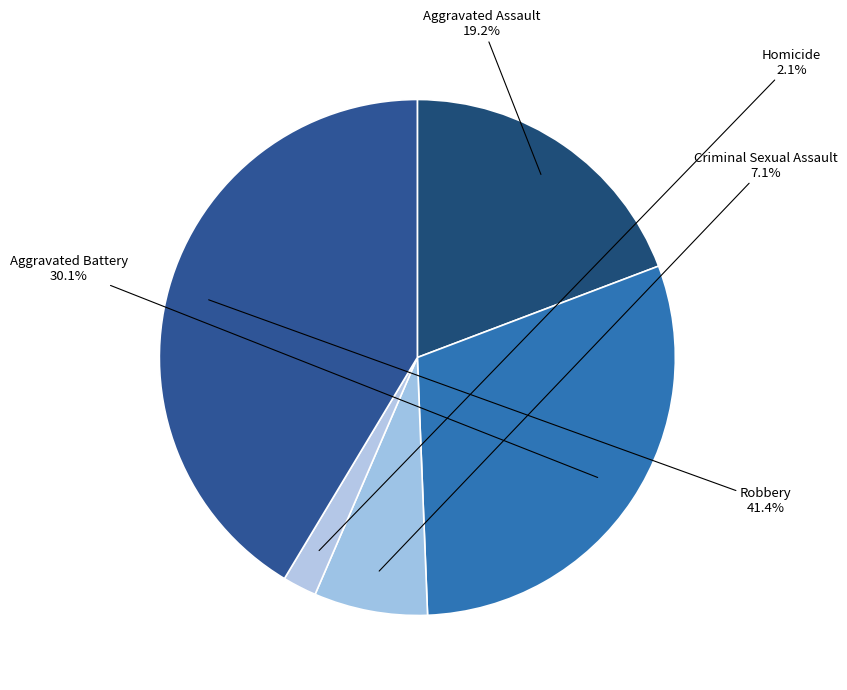

True or false: Aggravated Battery accounts for 30% of the total.

True